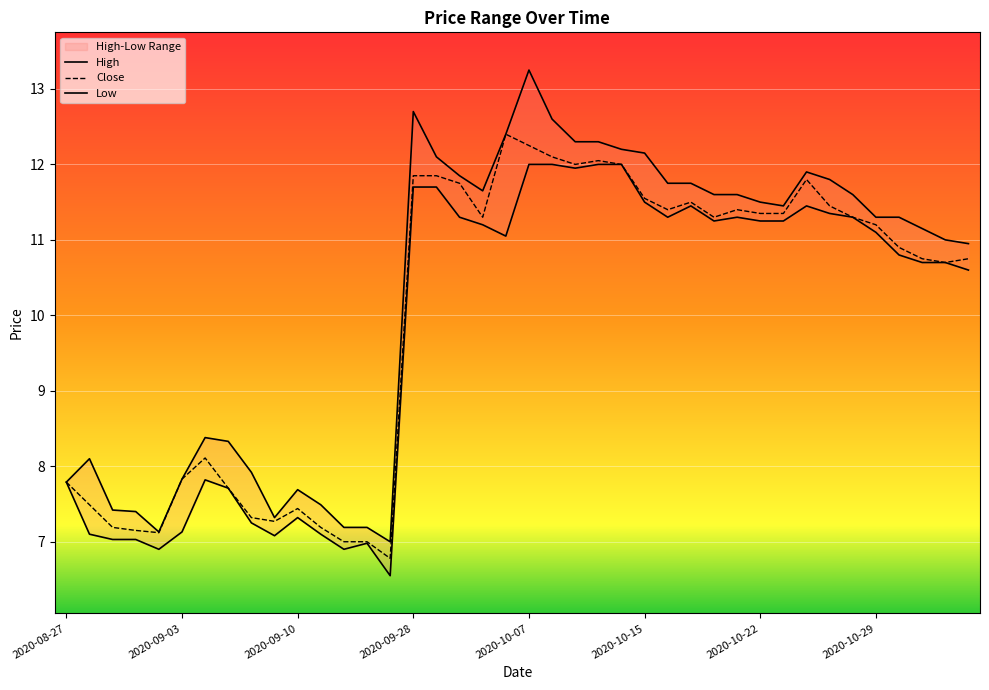

True or false: High and Close intersect in this chart.

False